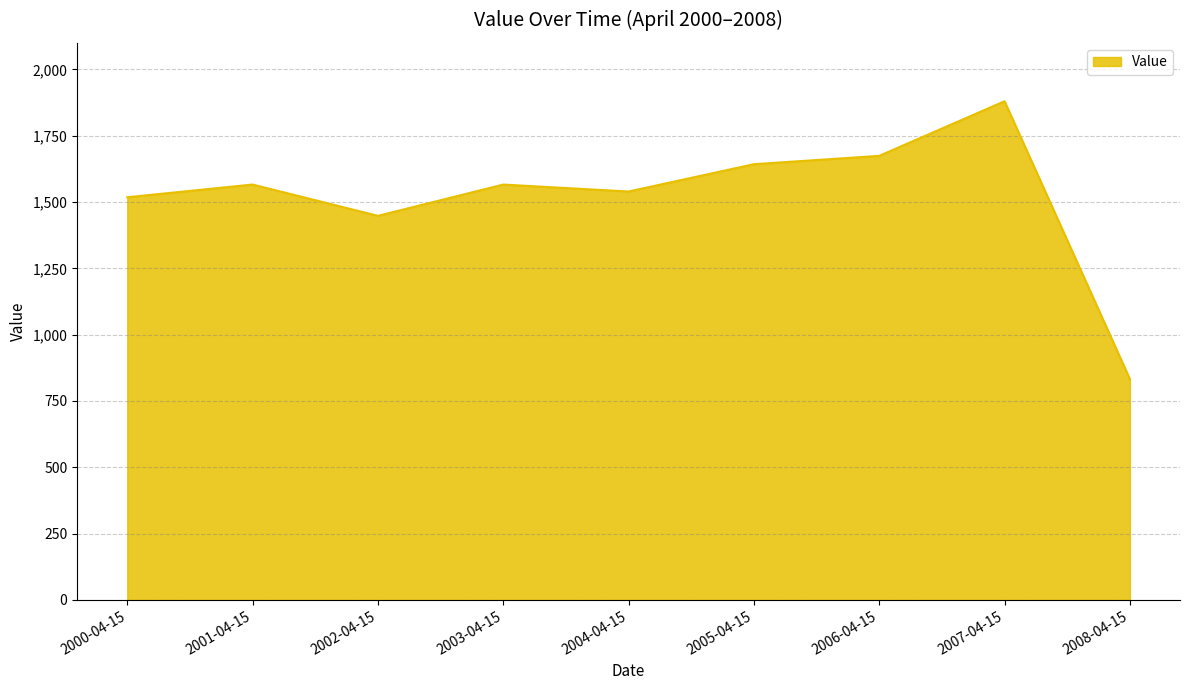

The value at 2001-04-15 is 2167.7. True or false?

False